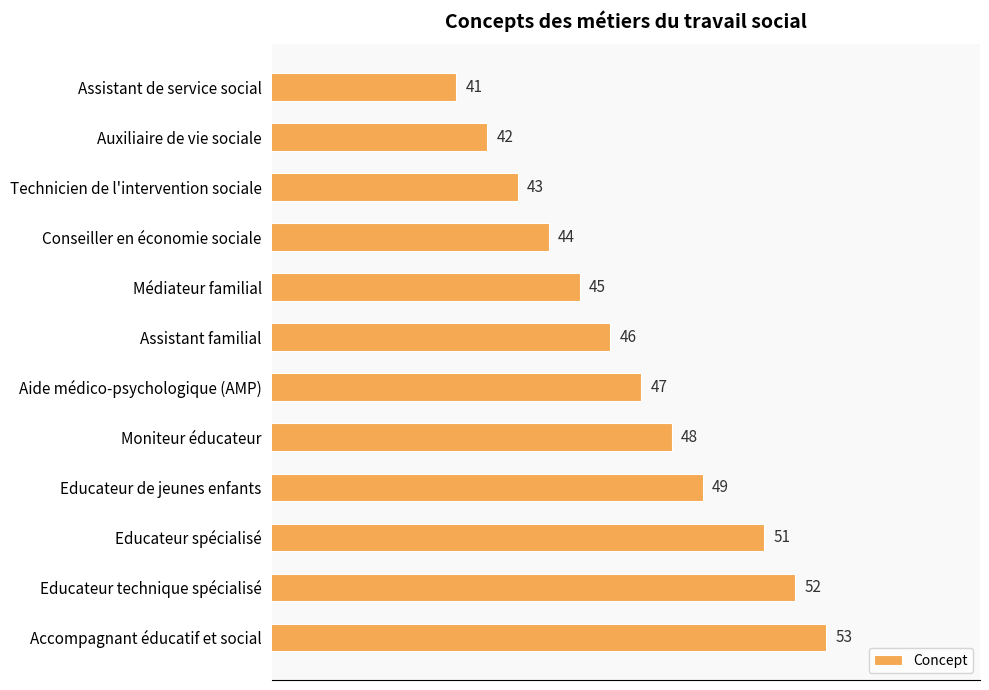

What position from the top is Conseiller en économie sociale?

4